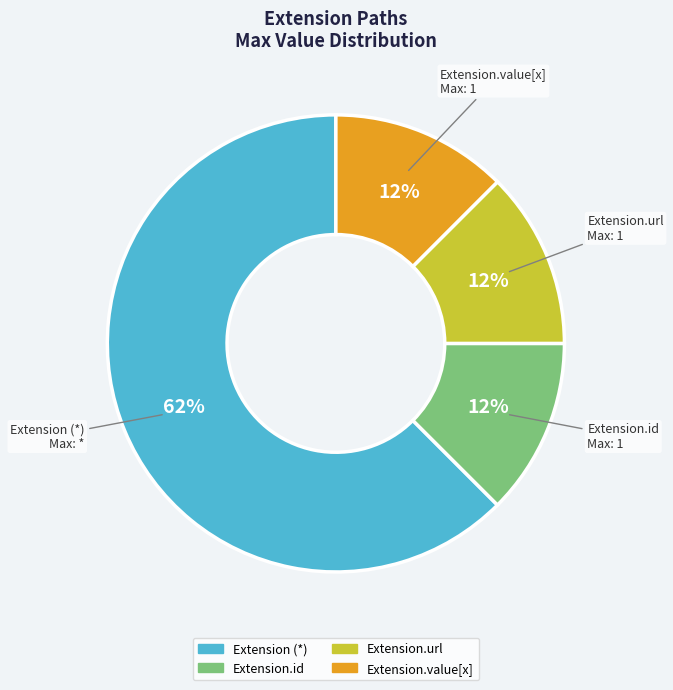

To the nearest percent, what is the average slice percentage?

25%